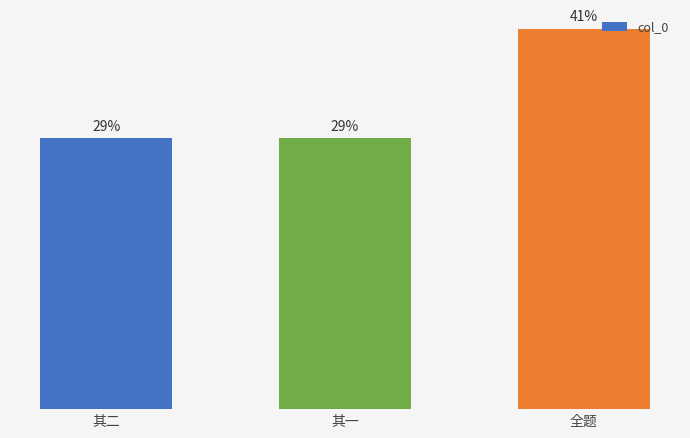

The value at 全题 is 379596. True or false?

False